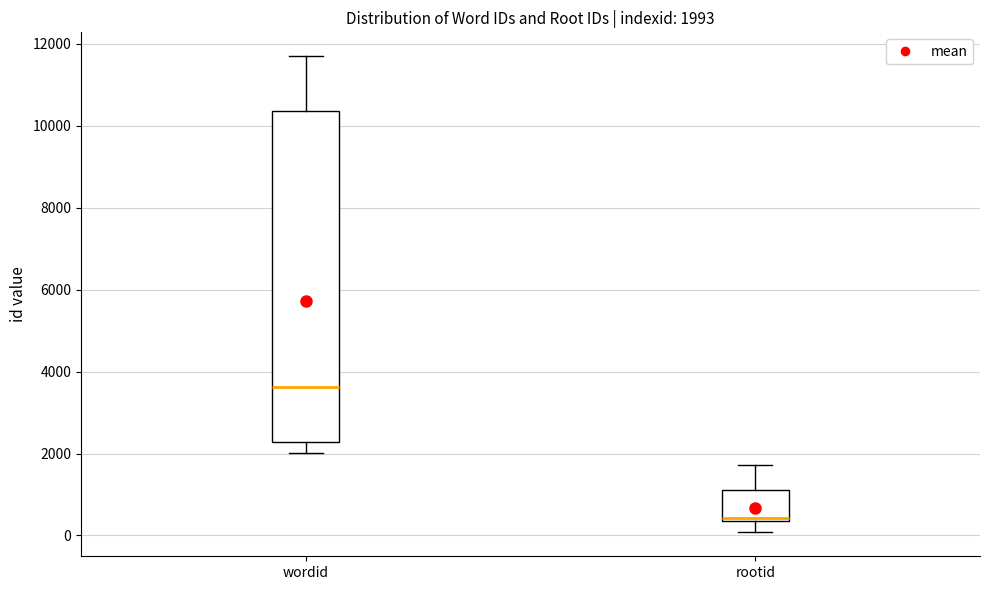

Which box is the tallest, from its lower edge to its upper edge?

wordid